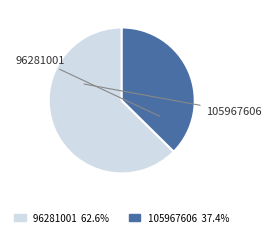

Rank the categories by value from lowest to highest.

105967606, 96281001